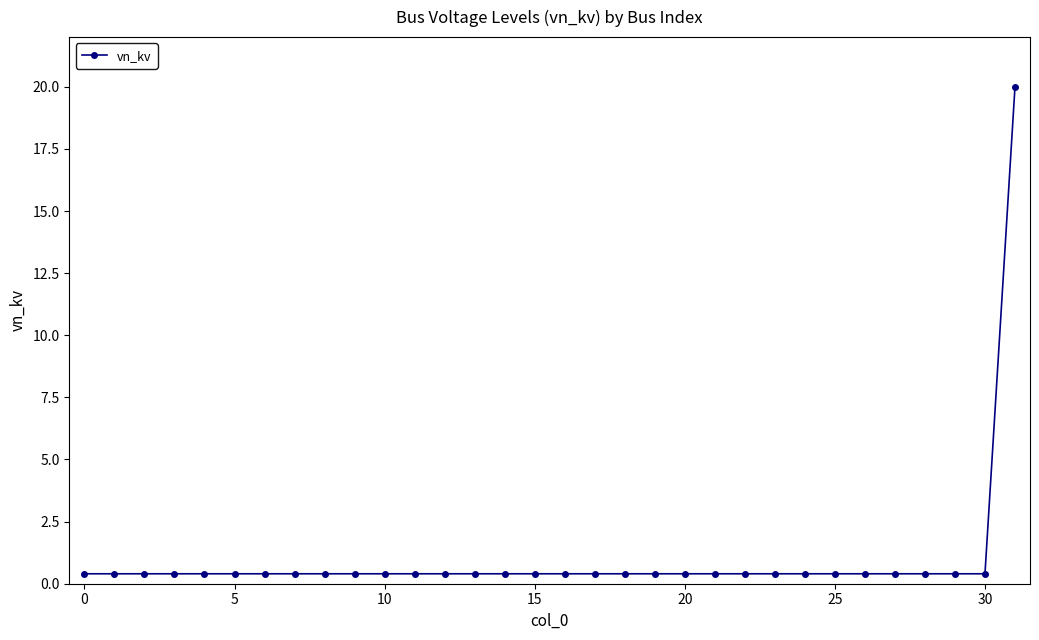

What is the maximum value shown in the chart?

20.0